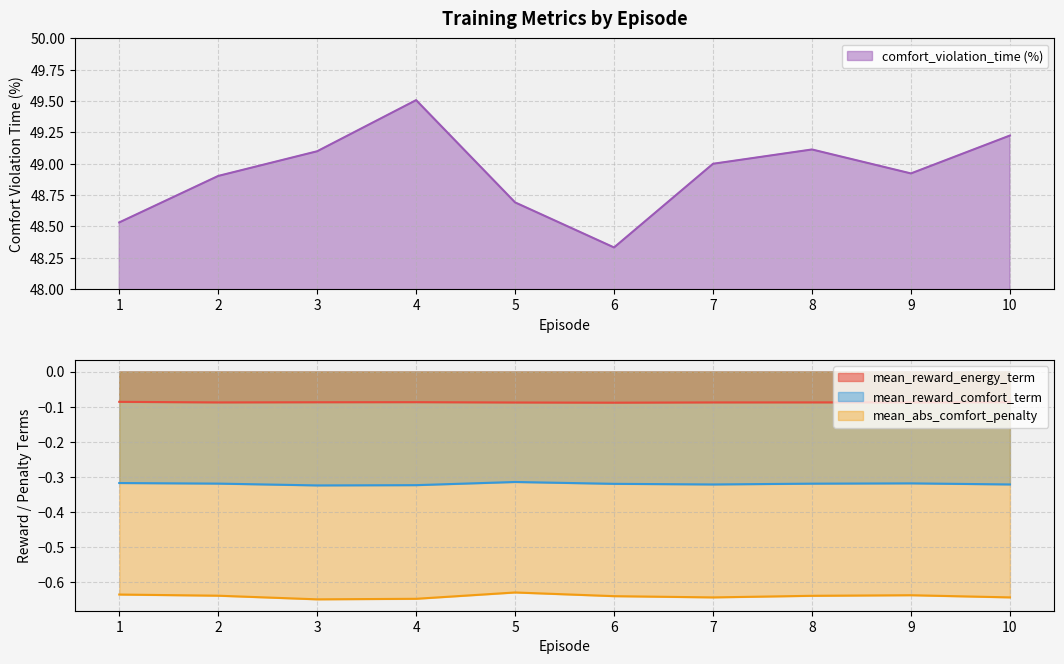

What is the approximate value of mean_reward_energy_term at 2?

-0.1